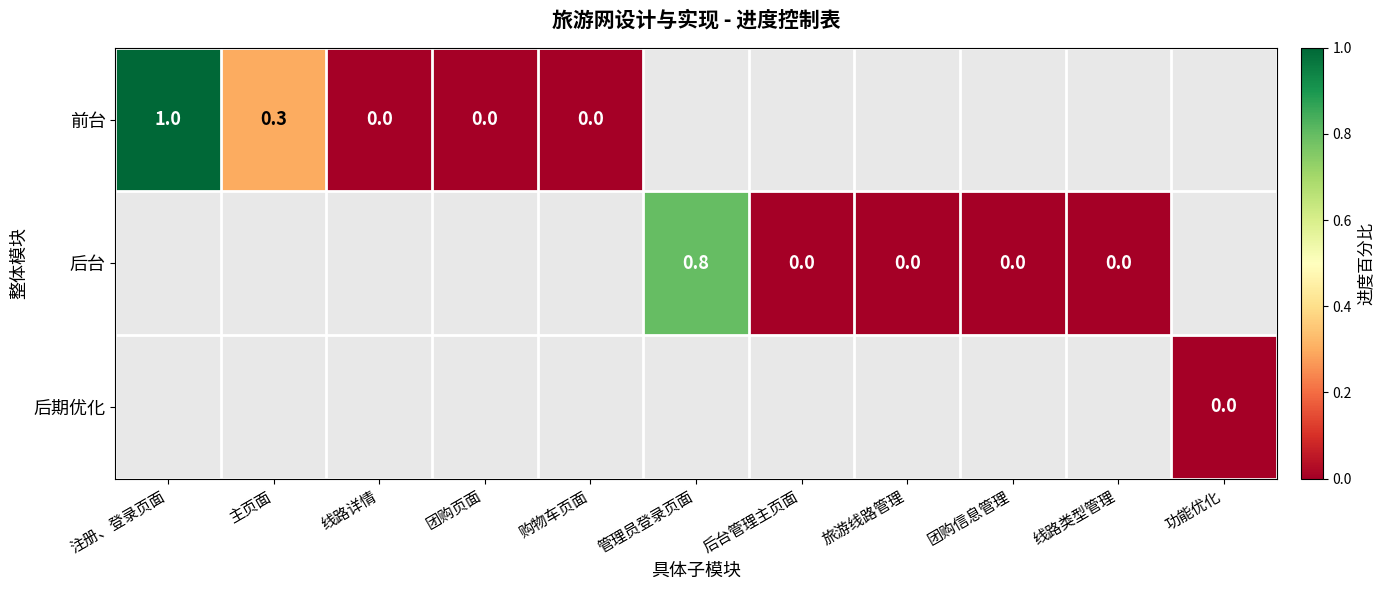

The value of 后台 at 后台管理主页面 is 0.0. True or false?

True